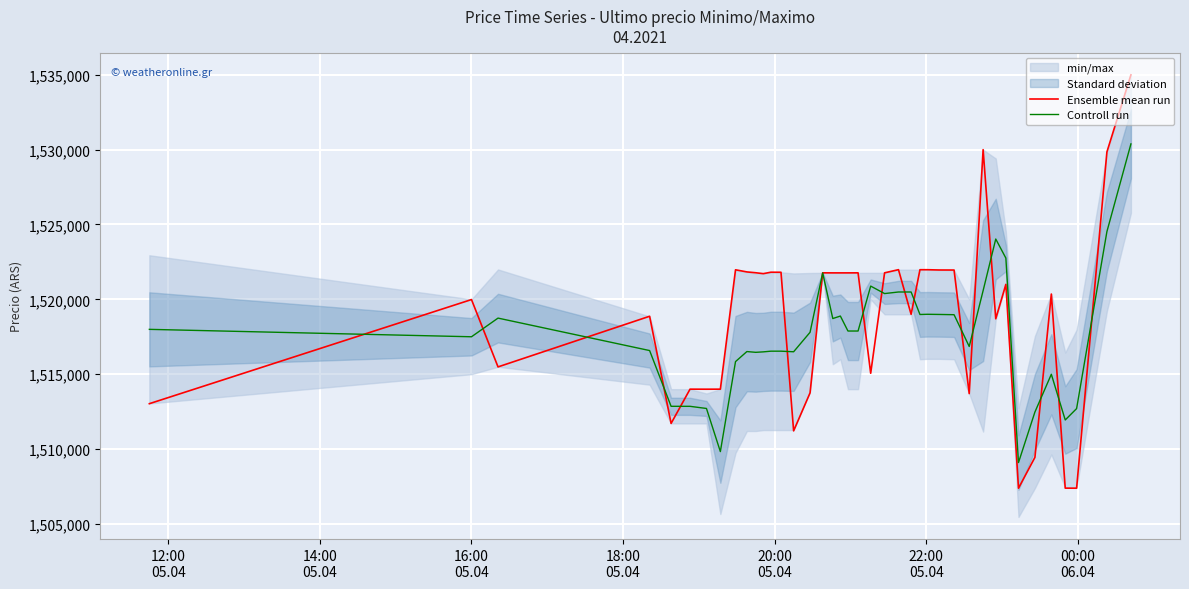

What is the minimum value for Controll run?

1509097.5